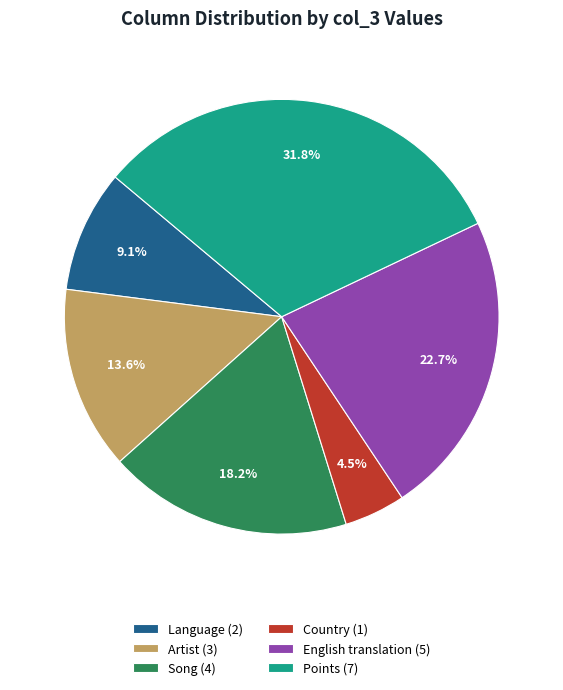

Count the number of slices in the pie.

6